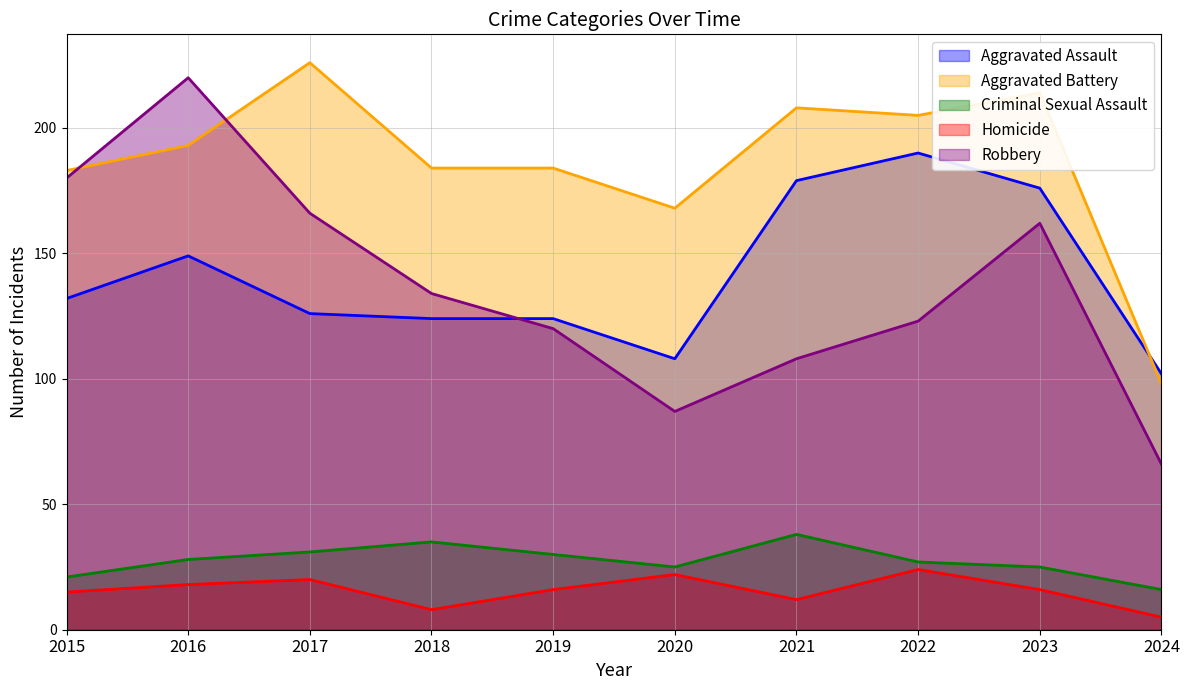

Which series changed the most between 2020 and 2024?

Aggravated Battery